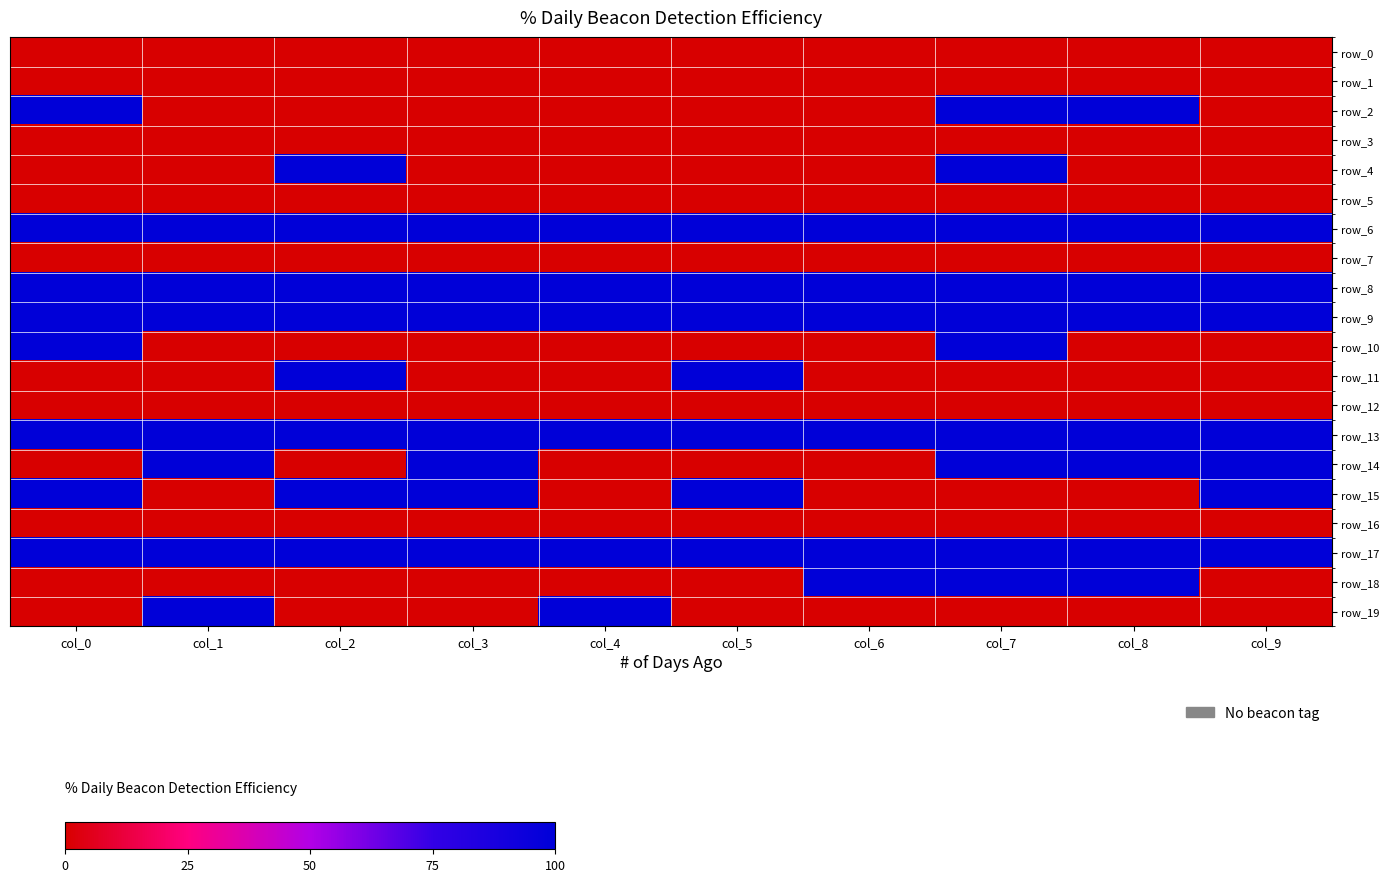

Which series changed the most between col_2 and col_7?

row_2